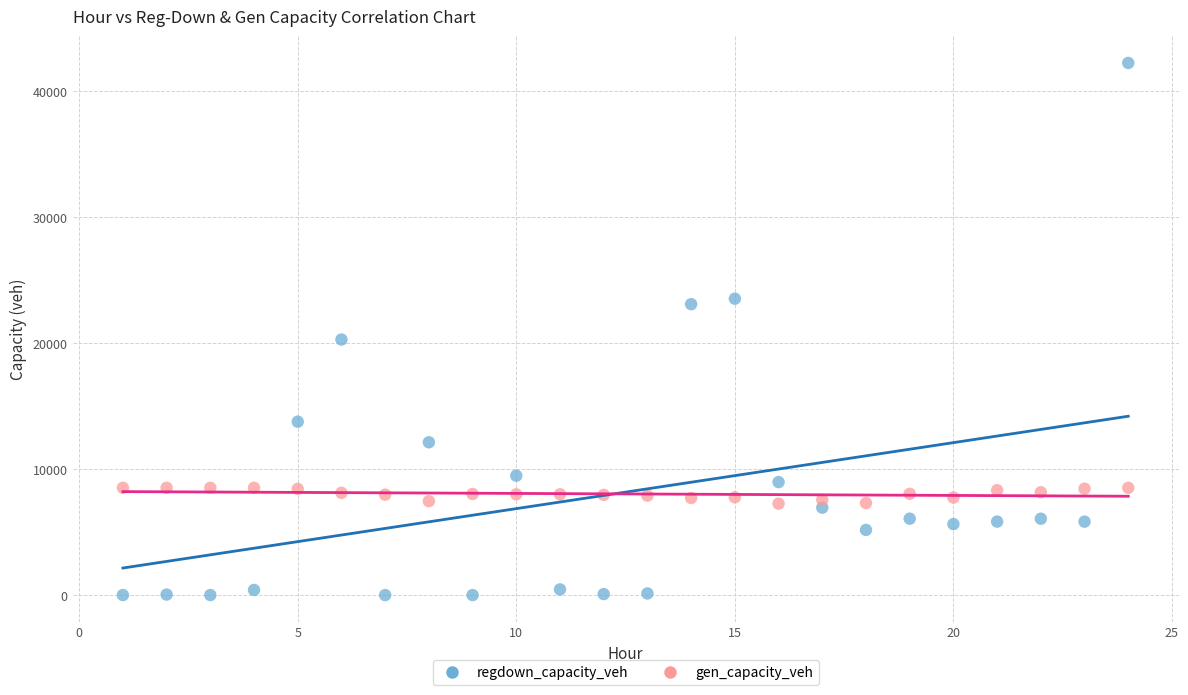

Across all data points, what is the range of X values (max minus min)?

23.0